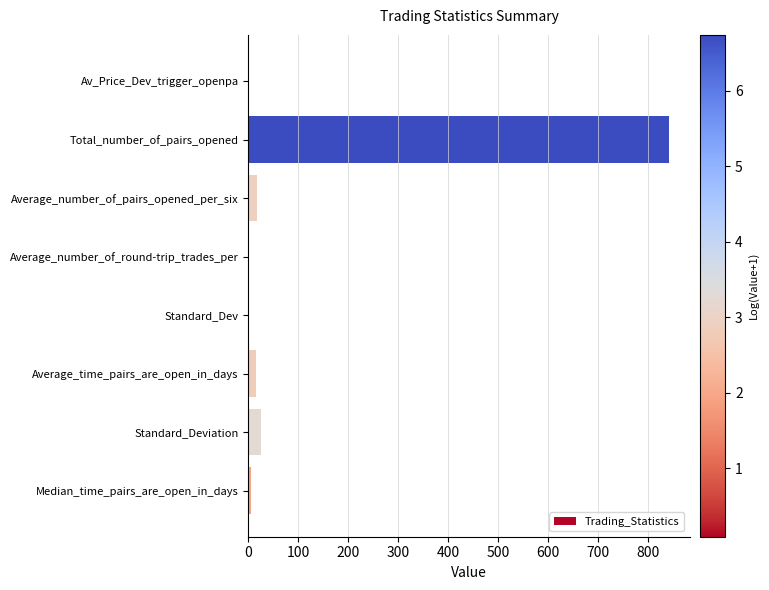

Is it true that the value at Total_number_of_pairs_opened is 842.0?

True